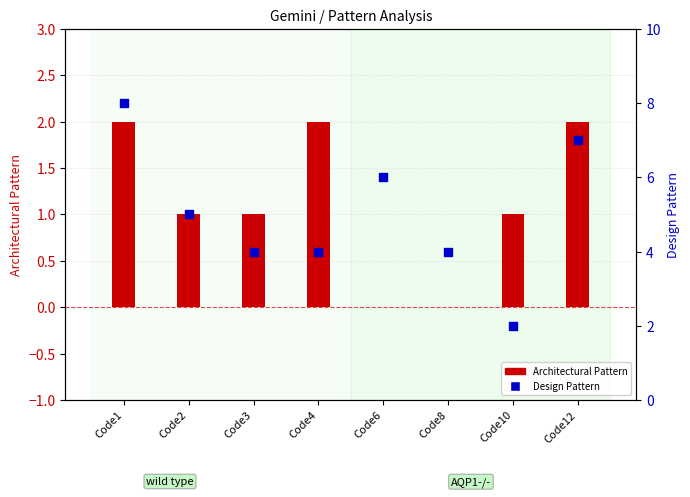

What is the total value across all series at Code12?

9